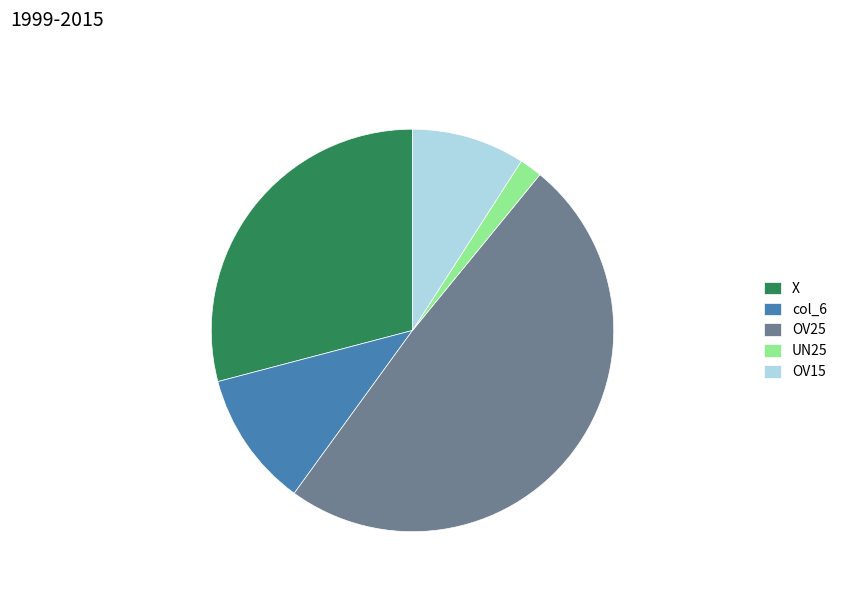

Combined, do OV15 and UN25 account for over 50%?

No